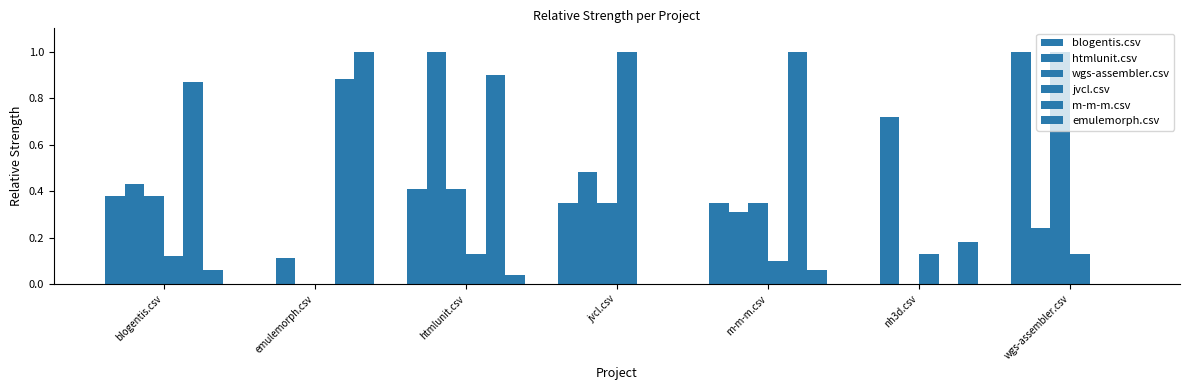

How many groups of bars are there?

7